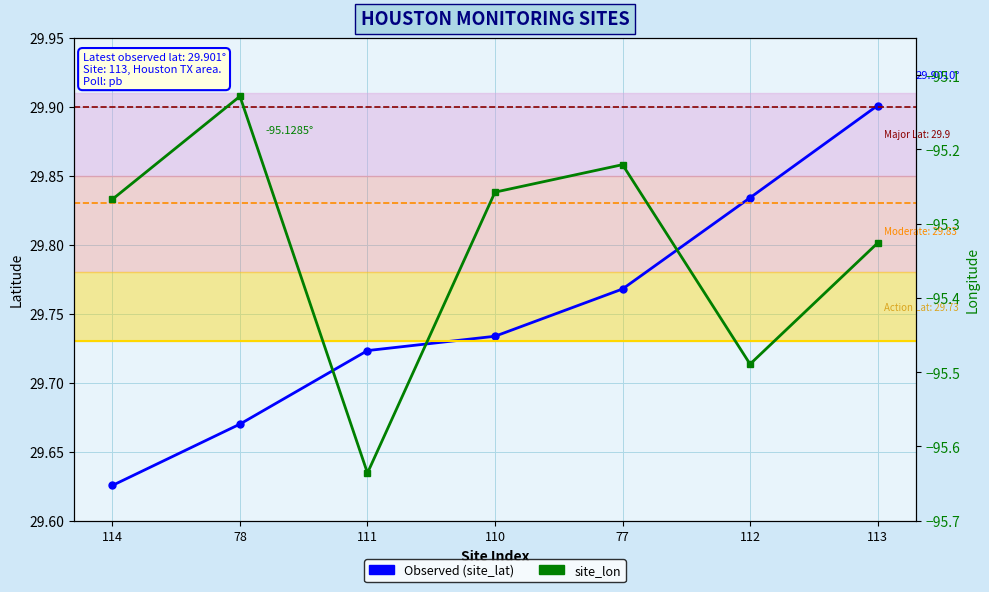

What is the value of the site_lon point at the 4th from the left?

-95.3